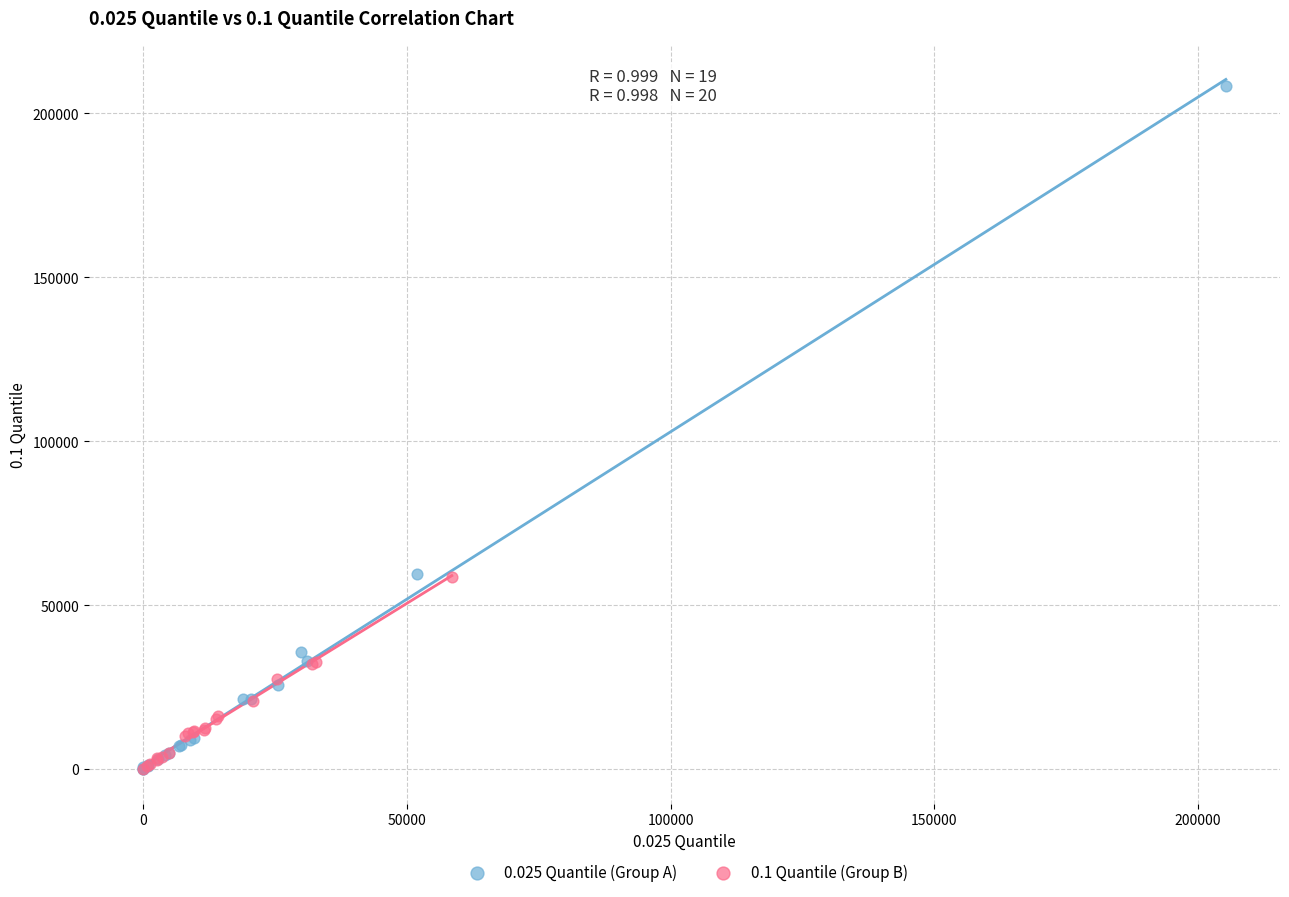

Which series has the widest spread of Y values?

0.025 Quantile (Group A)